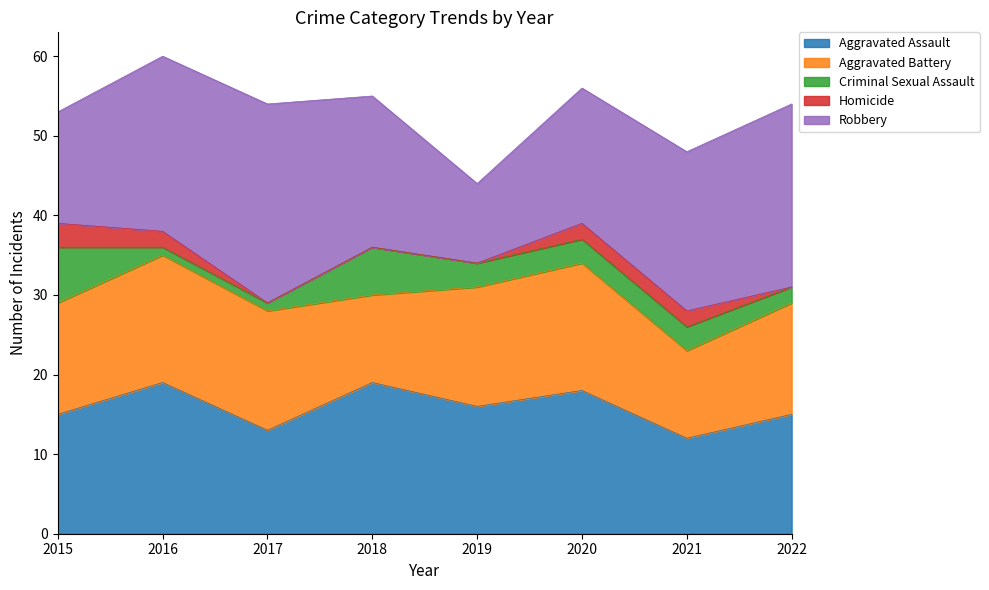

How many times do Homicide and Criminal Sexual Assault cross each other?

2